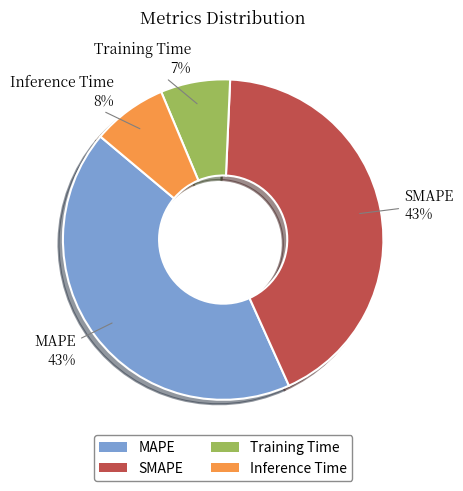

What is the smallest slice in the pie chart?

Training Time